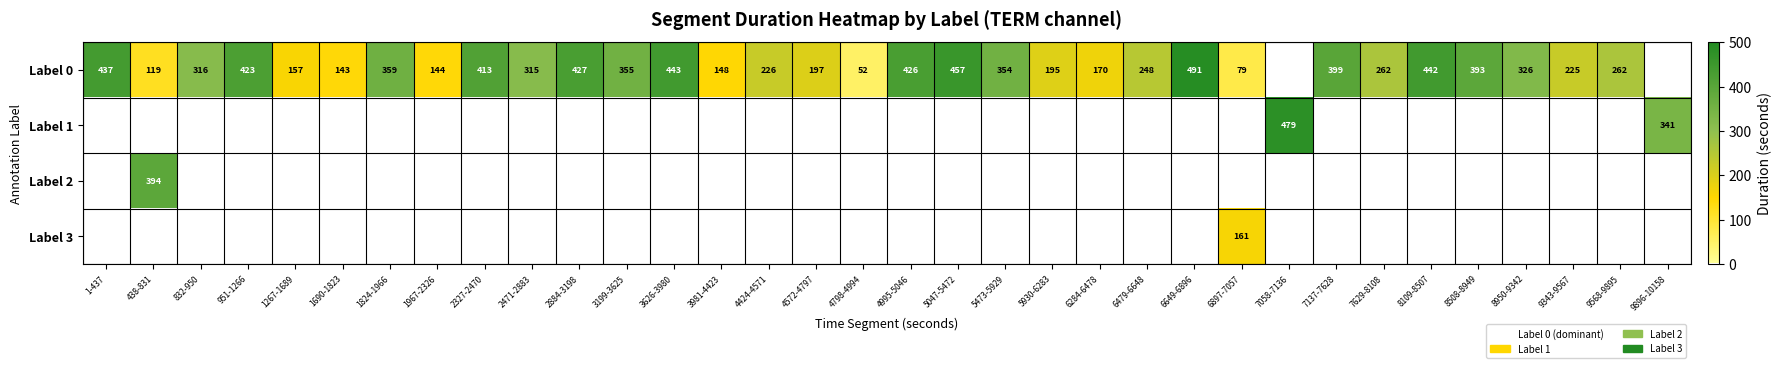

What is the difference between the Label 0 values at 7137-7628 and 5930-6283?

204